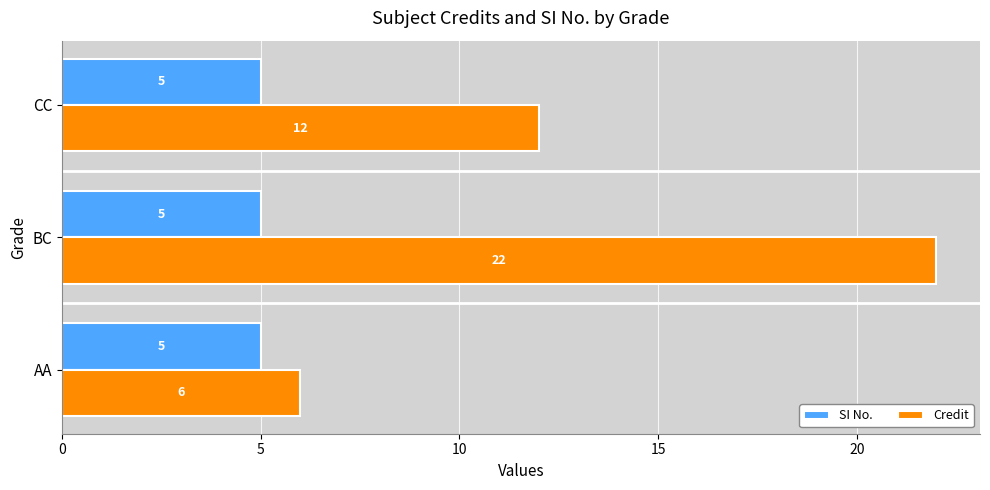

Which series has the largest total across all categories?

Credit